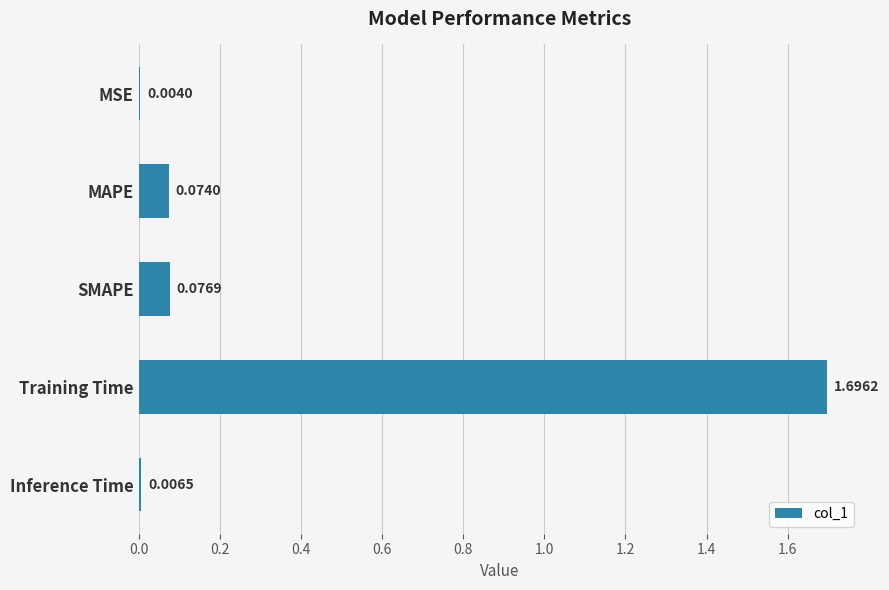

What is the change in value from SMAPE to Training Time?

+1.6